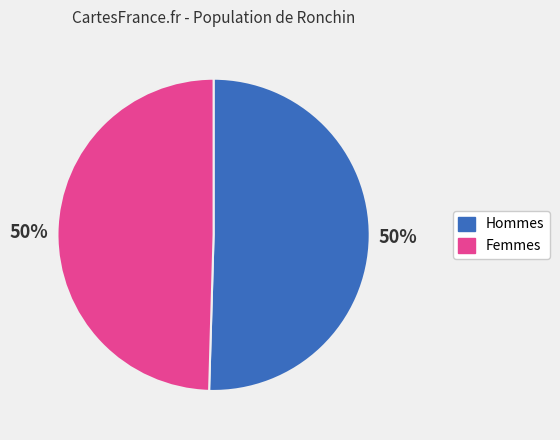

To the nearest percent, what is the combined percentage of Hommes and Femmes?

100%